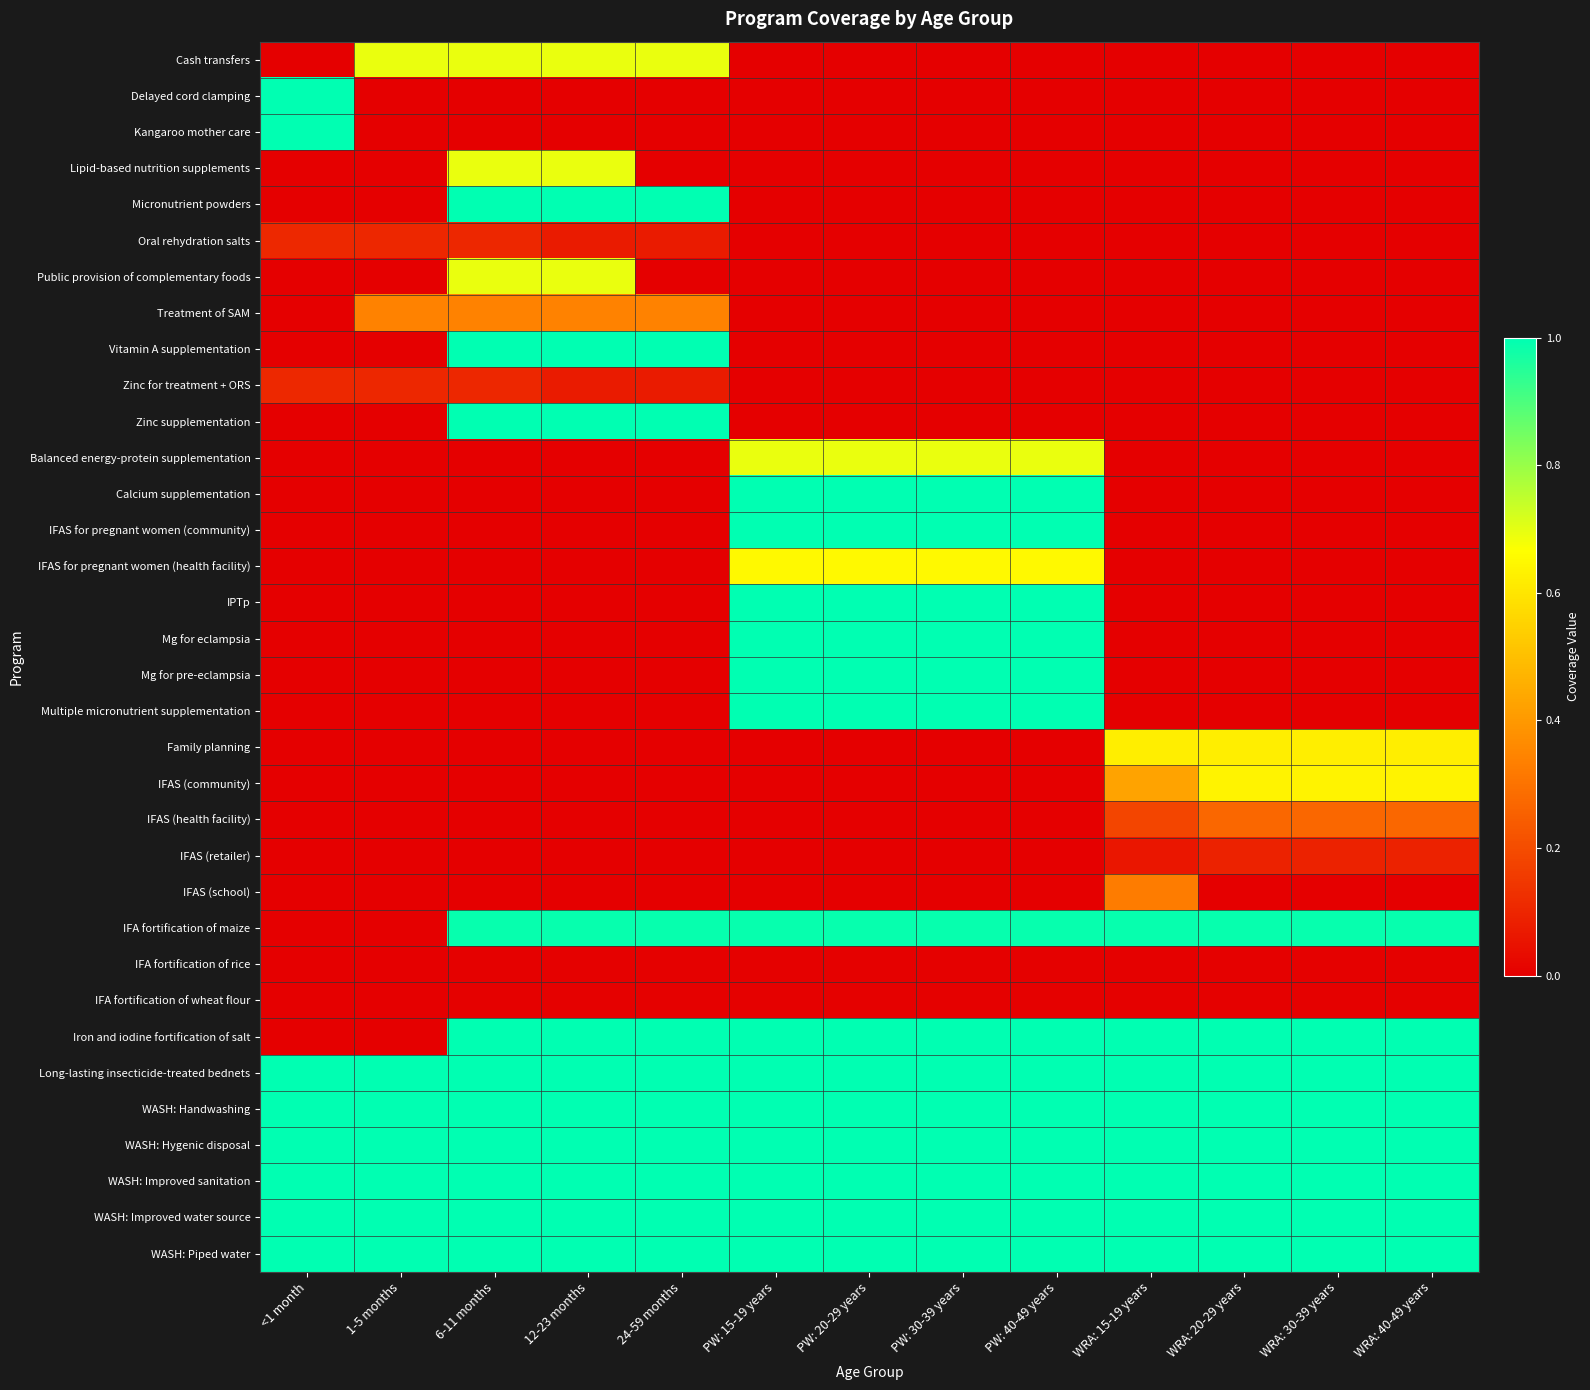

At 12-23 months, list the series in order from smallest to largest.

Delayed cord clamping, Kangaroo mother care, Balanced energy-protein supplementation, Calcium supplementation, IFAS for pregnant women (community), IFAS for pregnant women (health facility), IPTp, Mg for eclampsia, Mg for pre-eclampsia, Multiple micronutrient supplementation, Family planning, IFAS (community), IFAS (health facility), IFAS (retailer), IFAS (school), IFA fortification of rice, IFA fortification of wheat flour, Oral rehydration salts, Zinc for treatment + ORS, Treatment of SAM, Cash transfers, Lipid-based nutrition supplements, Public provision of complementary foods, IFA fortification of maize, Micronutrient powders, Vitamin A supplementation, Zinc supplementation, Iron and iodine fortification of salt, Long-lasting insecticide-treated bednets, WASH: Handwashing, WASH: Hygenic disposal, WASH: Improved sanitation, WASH: Improved water source, WASH: Piped water